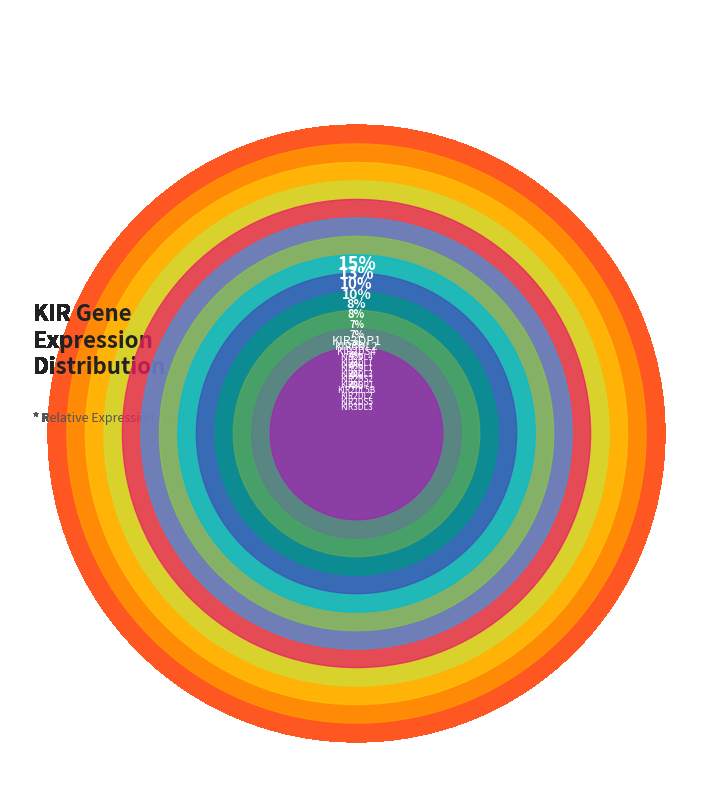

Which slice is the largest?

KIR3DP1